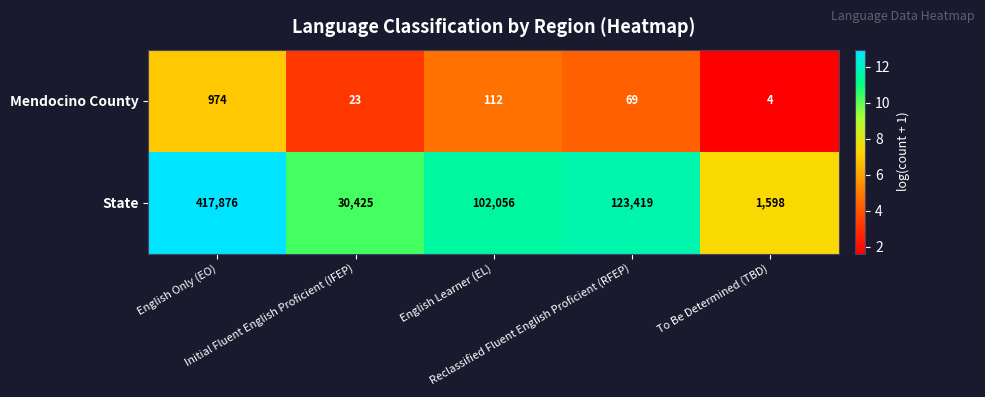

How many categories are shown in the chart?

5